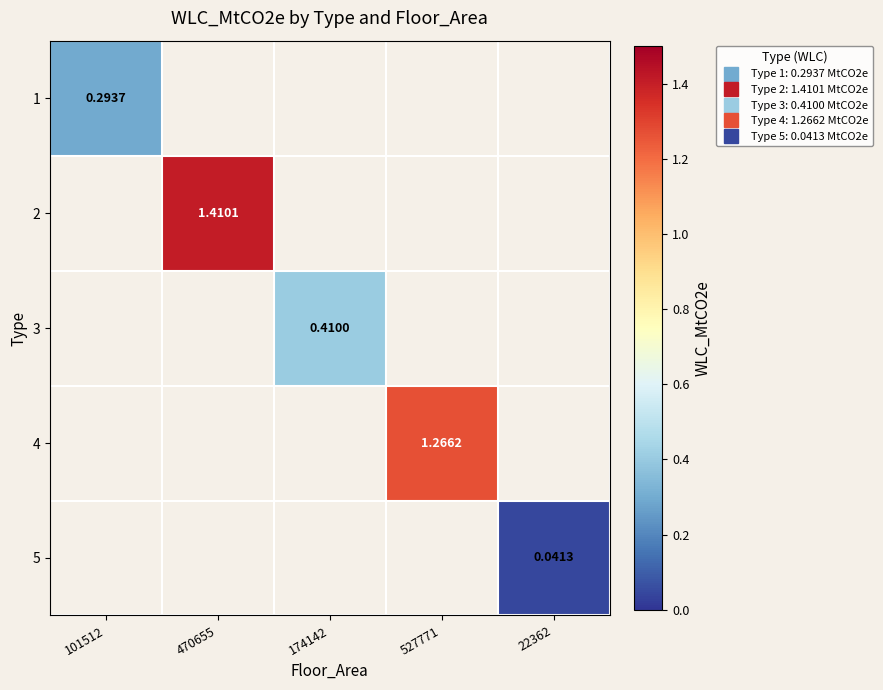

At how many categories does at least one series exceed 0?

5